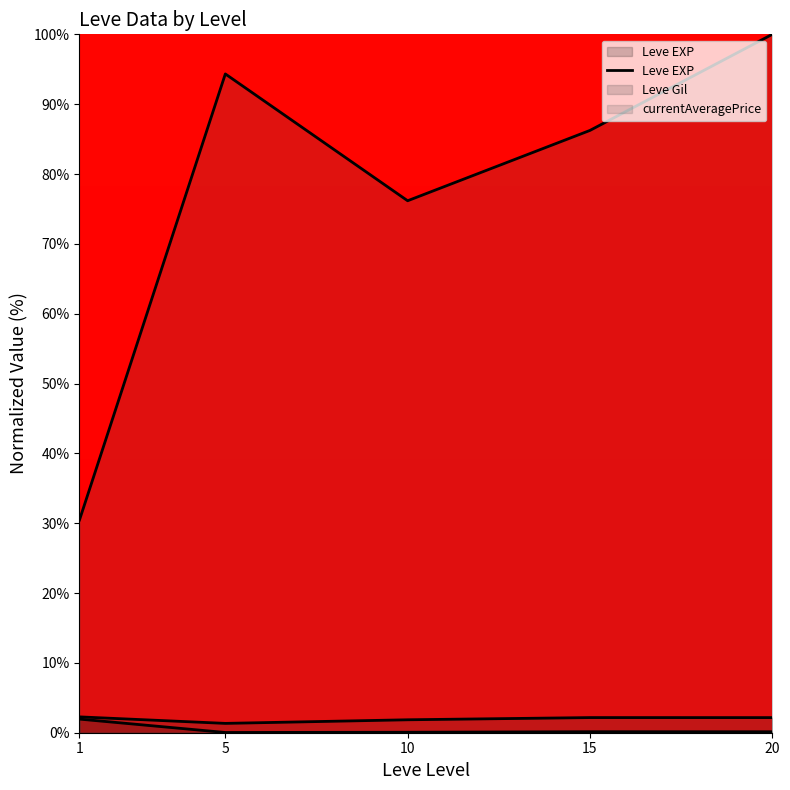

How many points are higher than both their immediate neighbors (excluding endpoints)?

1